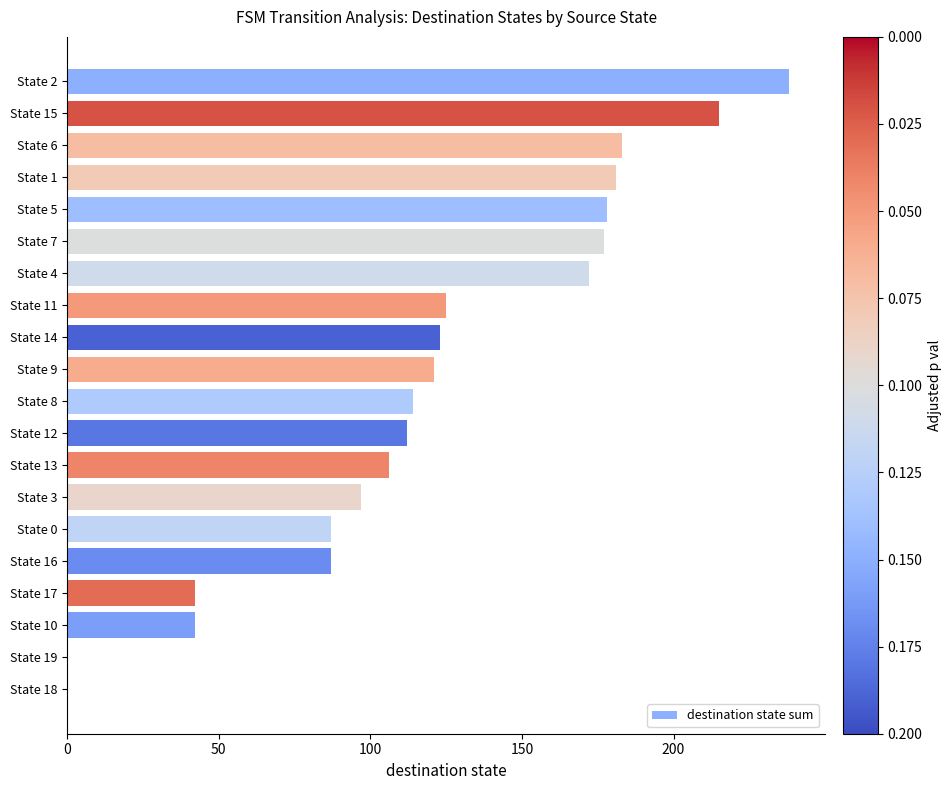

True or false: the data shows 0 at State 18.

True